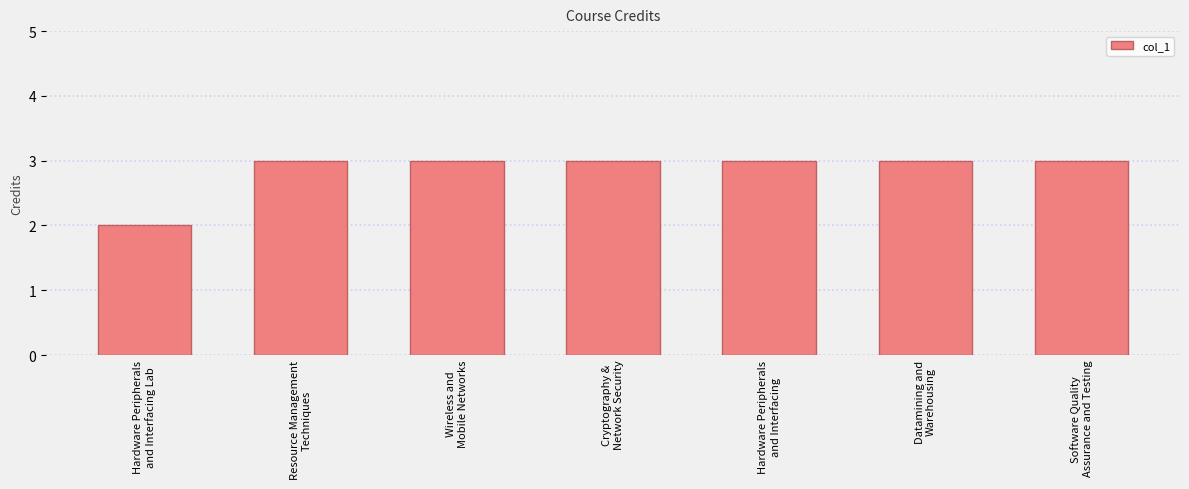

Does the chart contain stacked bars?

No